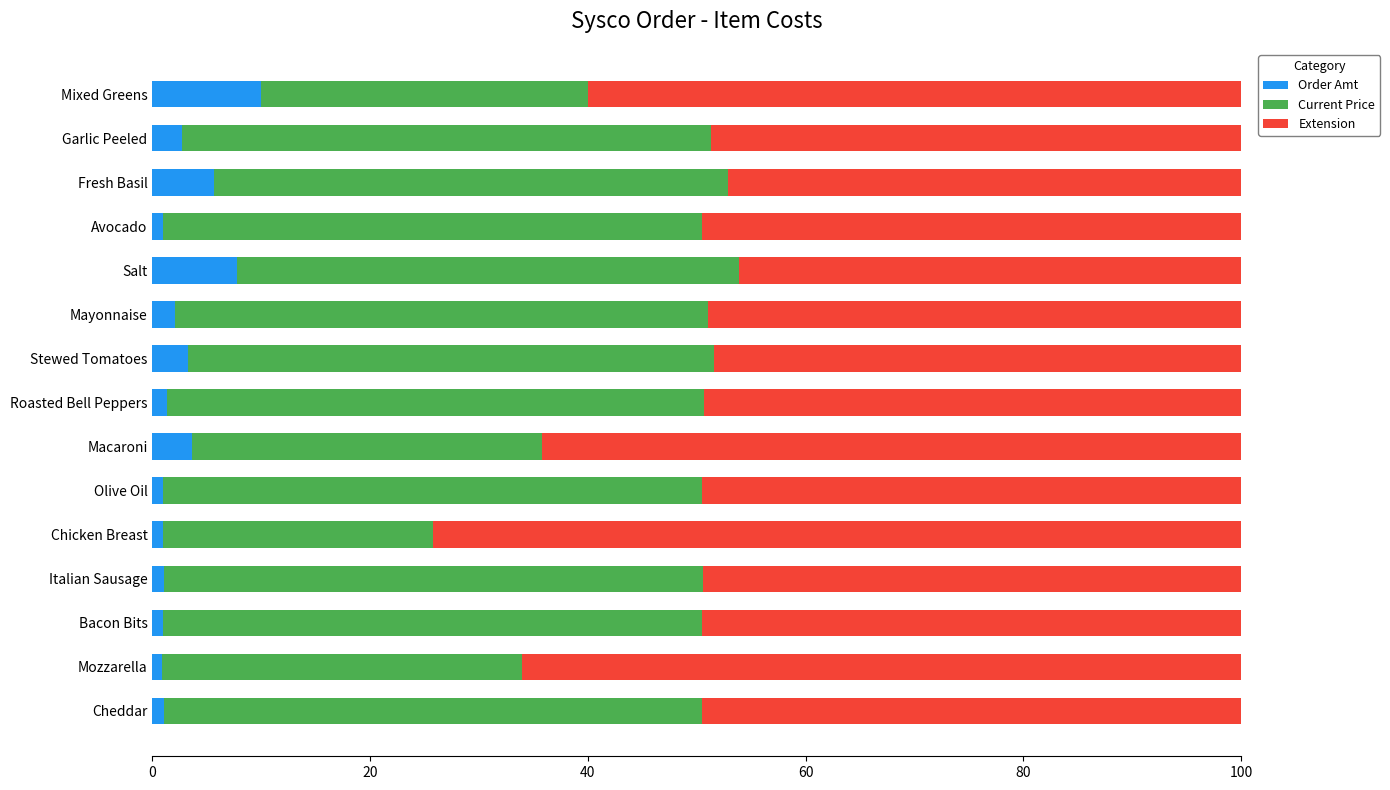

What is the difference between the maximum and minimum values in the Order Amt series?

9.1